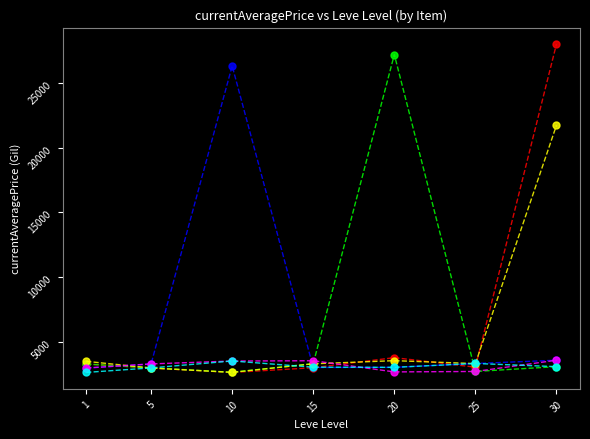

What is the greatest value displayed?

27990